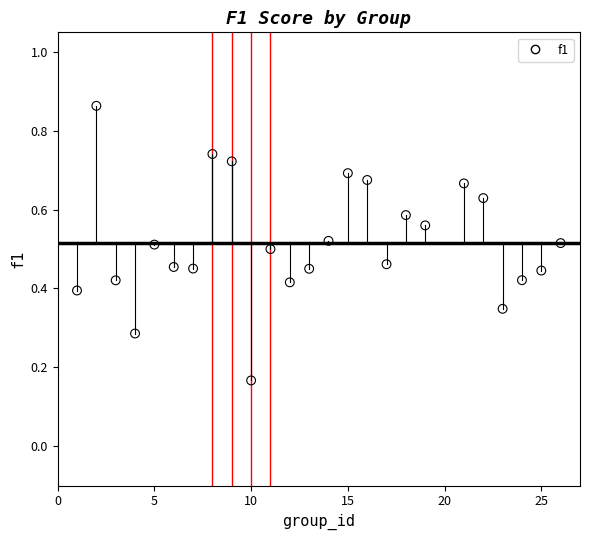

What is the range of X values (max minus min)?

25.0